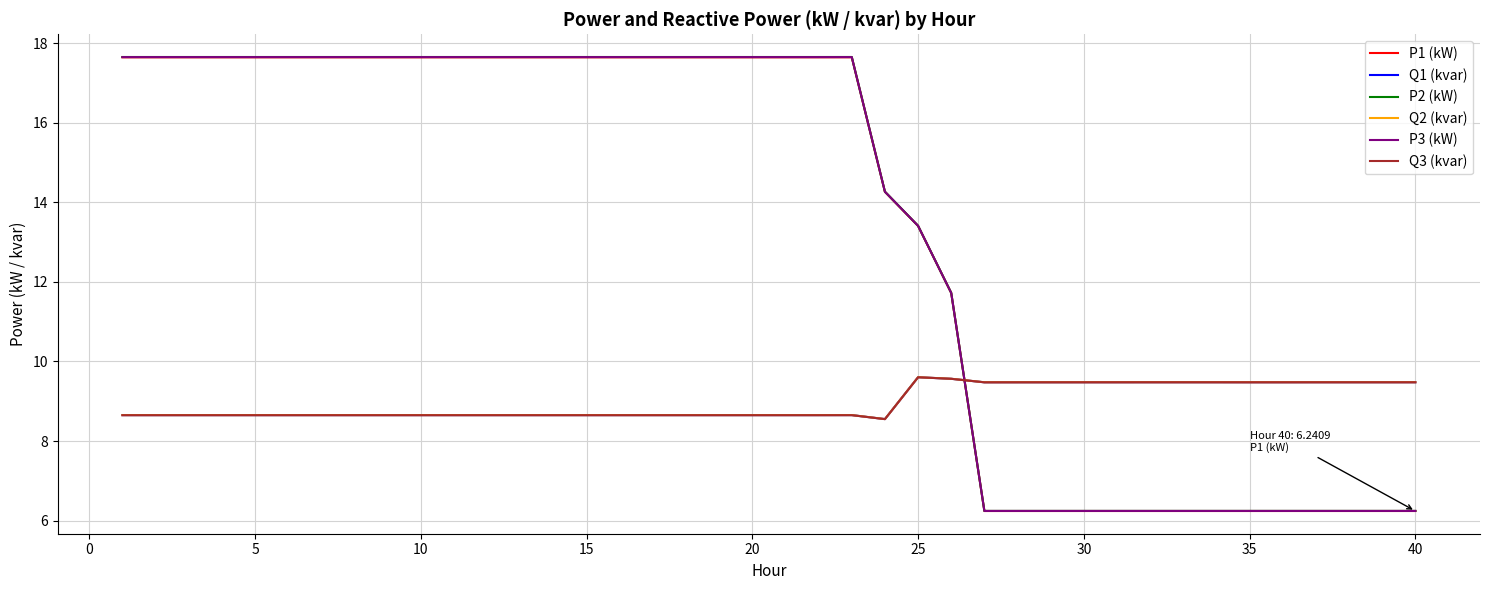

After their last crossing, which series has the higher values: Q2 (kvar) or P1 (kW)?

Q2 (kvar)